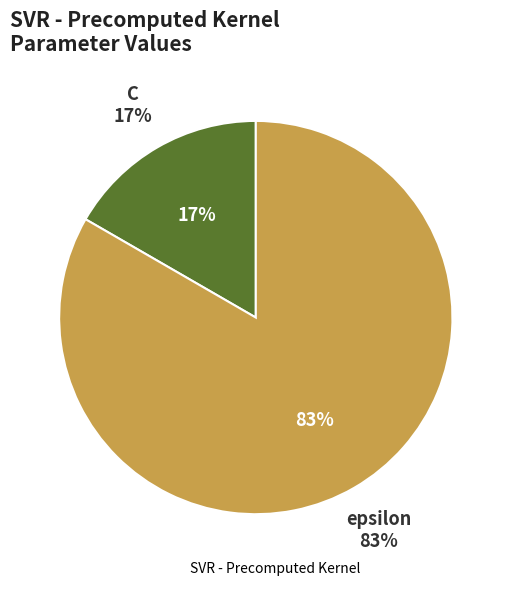

Combined, what portion of the pie is epsilon and C?

100.0%